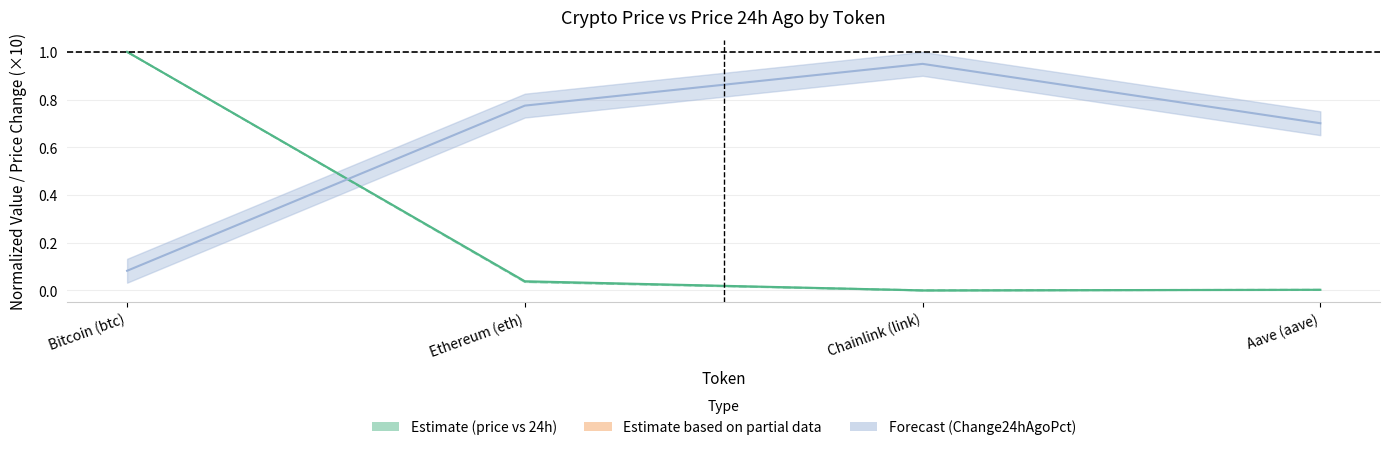

Which series has the largest total across all categories?

Change24hAgoPct (×10)